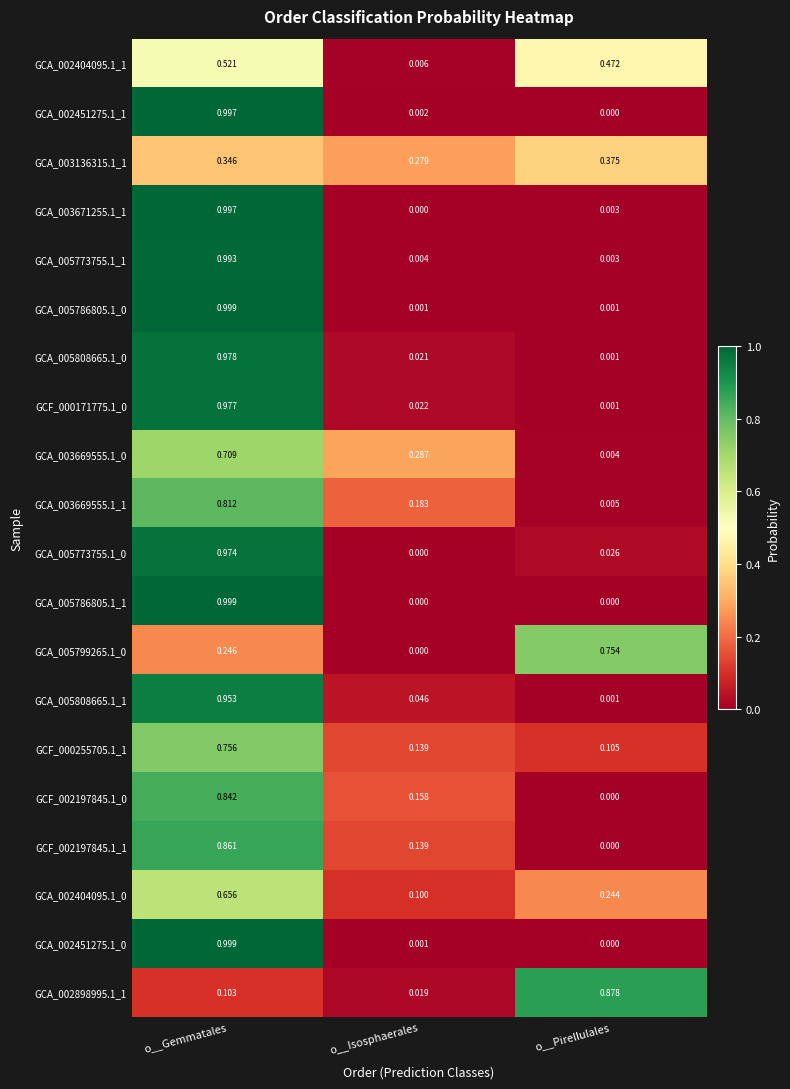

Where is GCA_003136315.1_1 nearest to the value 0?

o__Isosphaerales